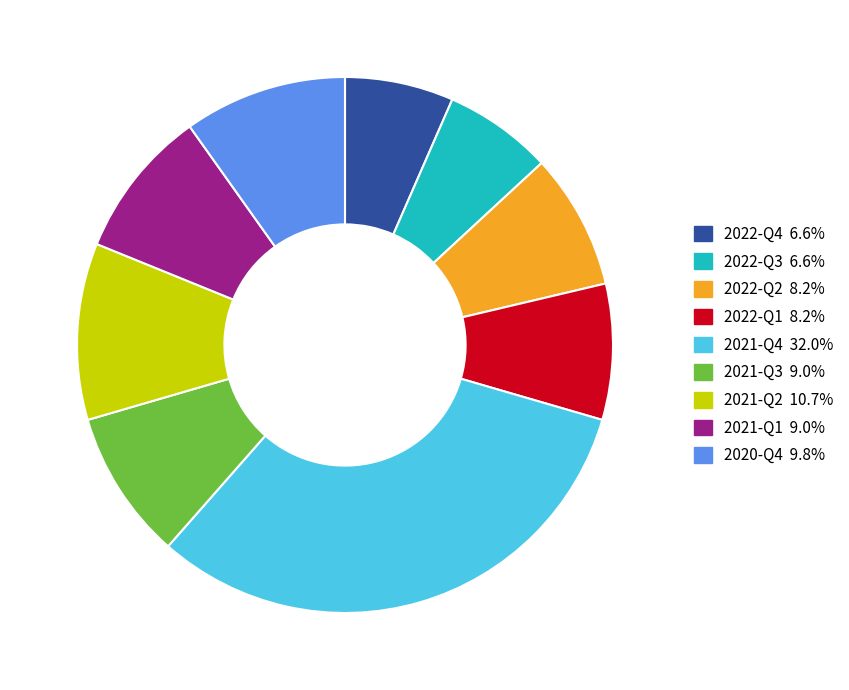

Count the number of slices in the pie.

9